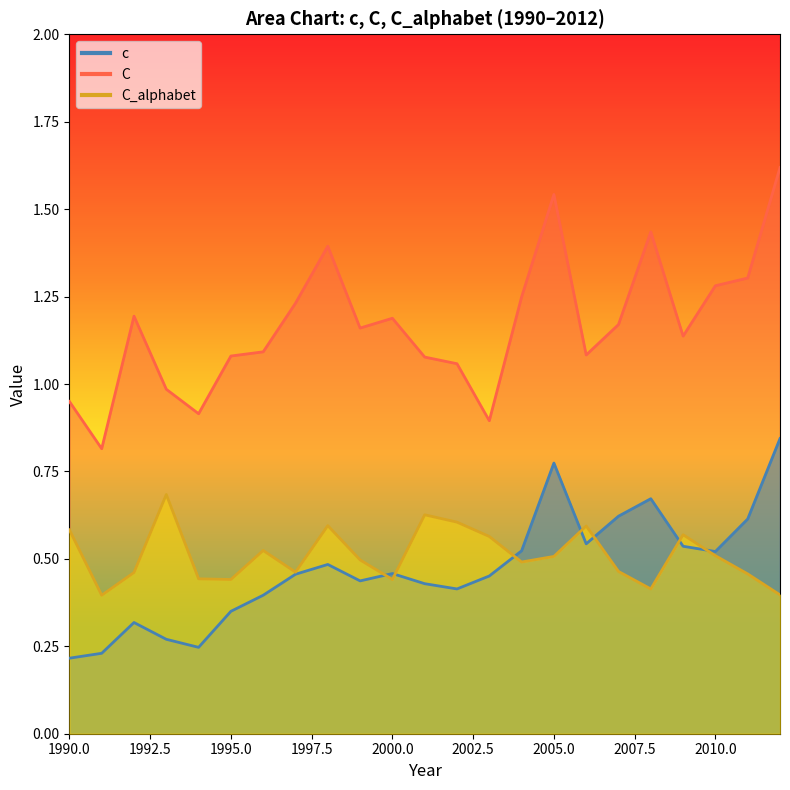

True or false: C_alphabet and C intersect in this chart.

False